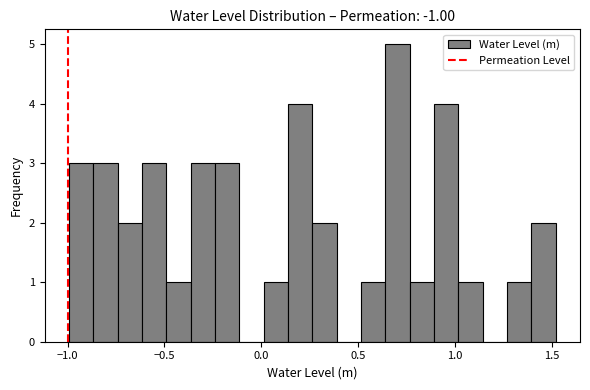

Around what value on the x-axis is the tallest bar? Give the approximate position of its centre, as read against the axis.

0.70